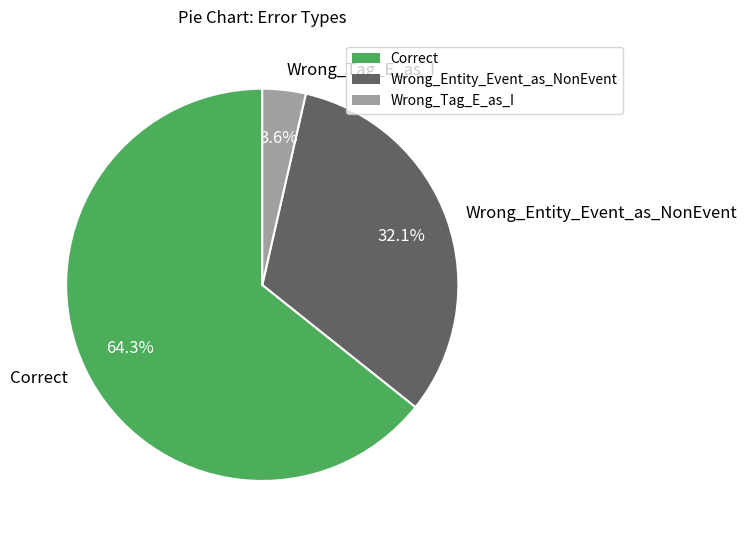

How many slices are in this pie chart?

3